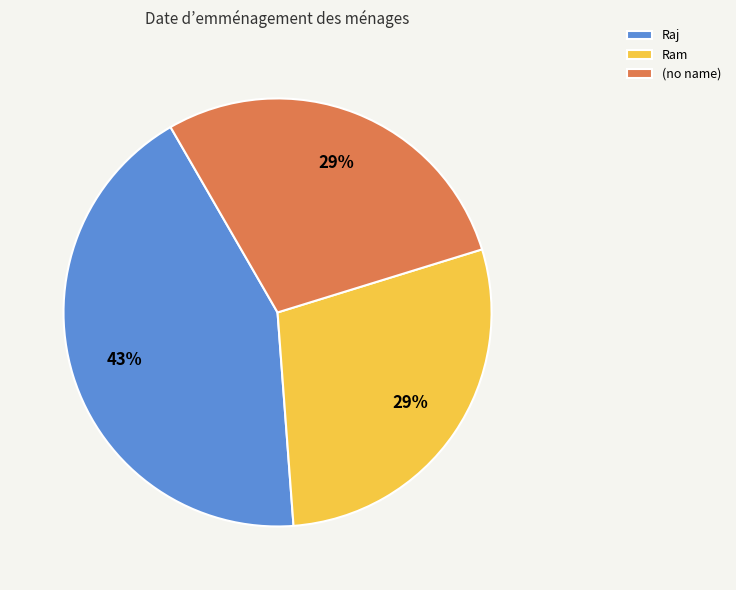

To the nearest percent, what is the combined percentage of Ram and Raj?

71%